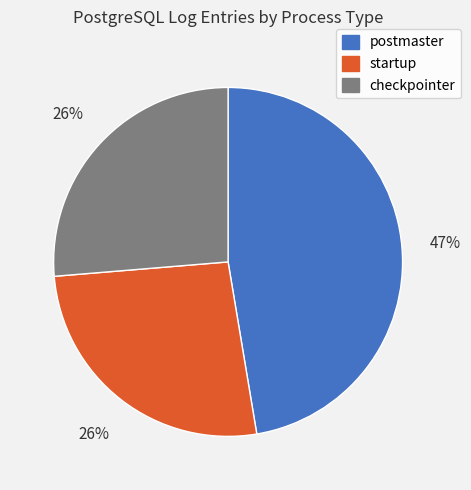

Is it true that startup is 26% of the pie?

True